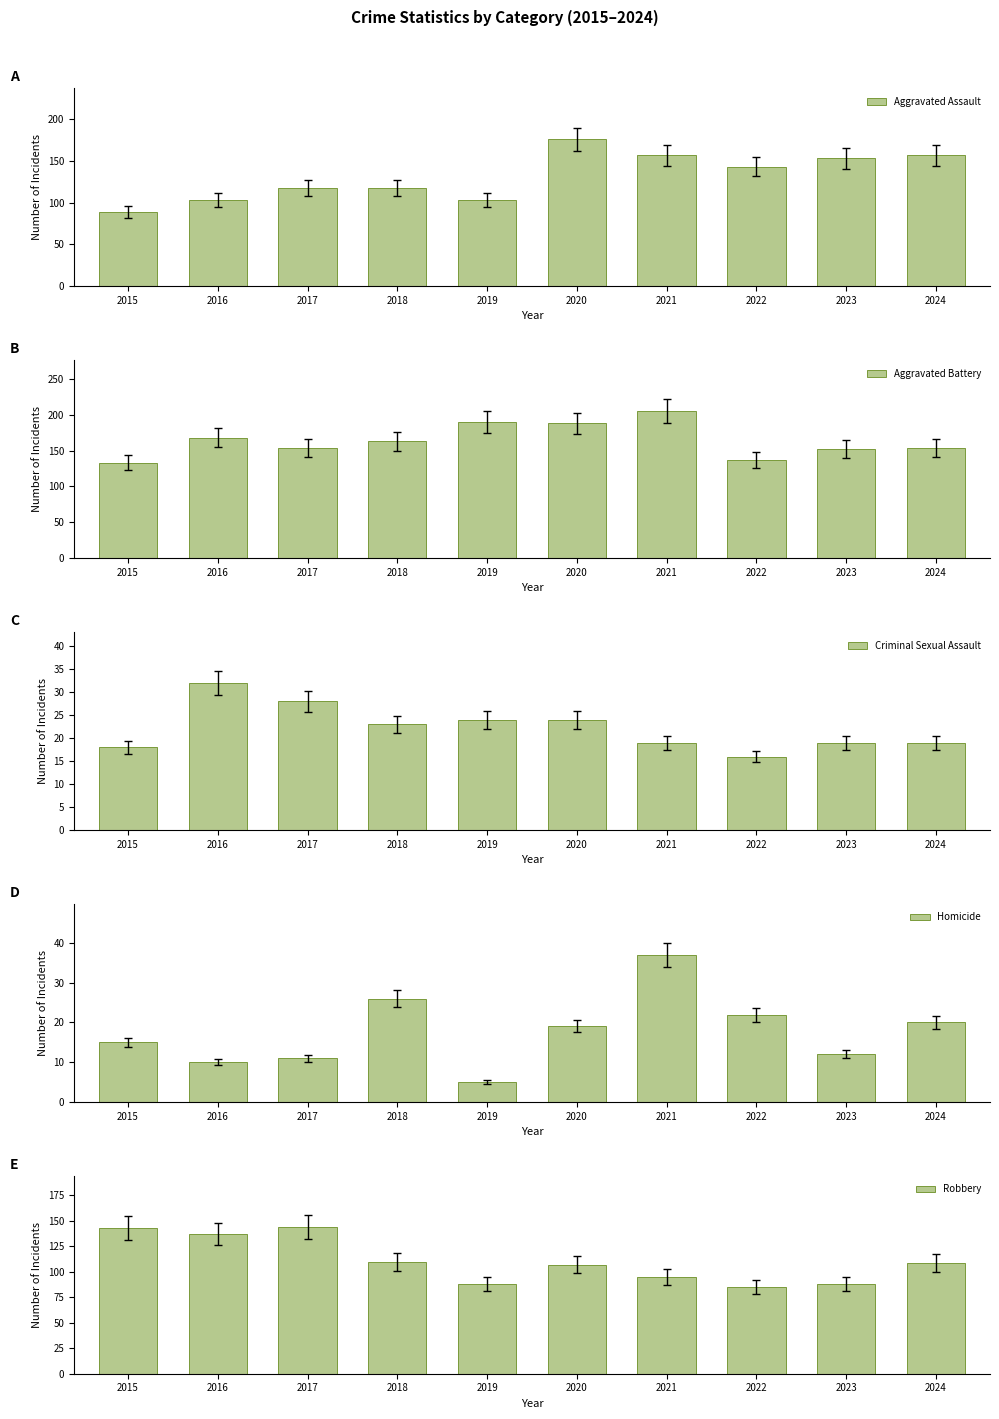

What are all the series names shown in the legend?

Aggravated Assault, Aggravated Battery, Criminal Sexual Assault, Homicide, Robbery